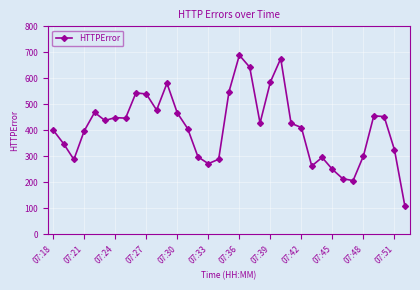

What is the difference between the second highest and minimum values?

566